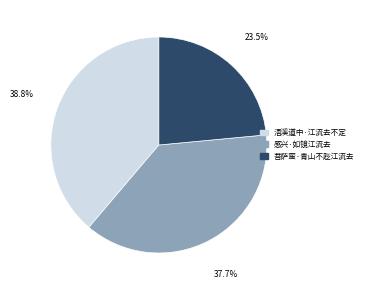

True or false: 菩萨蛮·青山不趁江流去 accounts for 33% of the total.

False